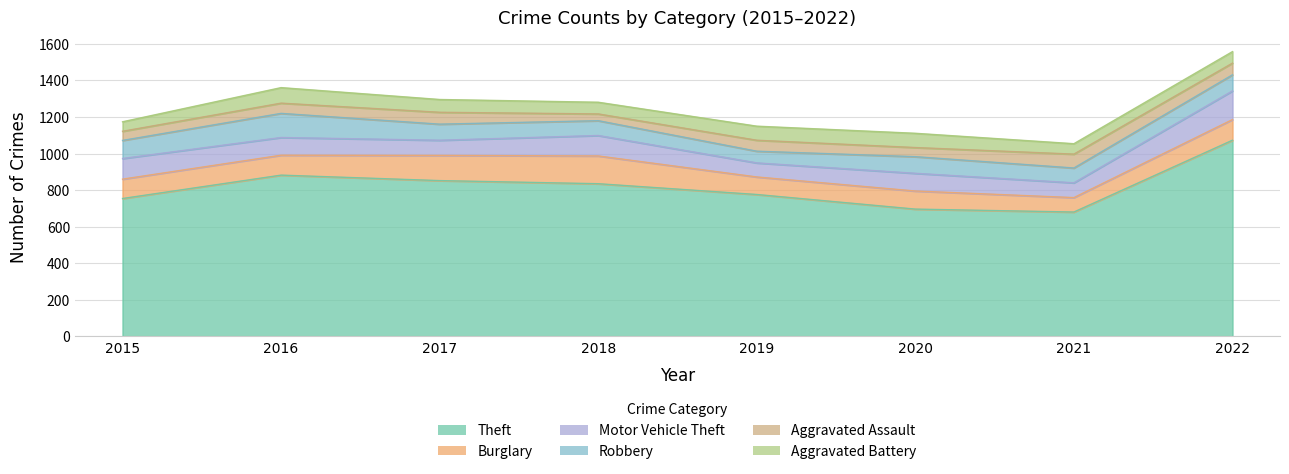

True or false: Motor Vehicle Theft and Aggravated Assault cross at least once.

False